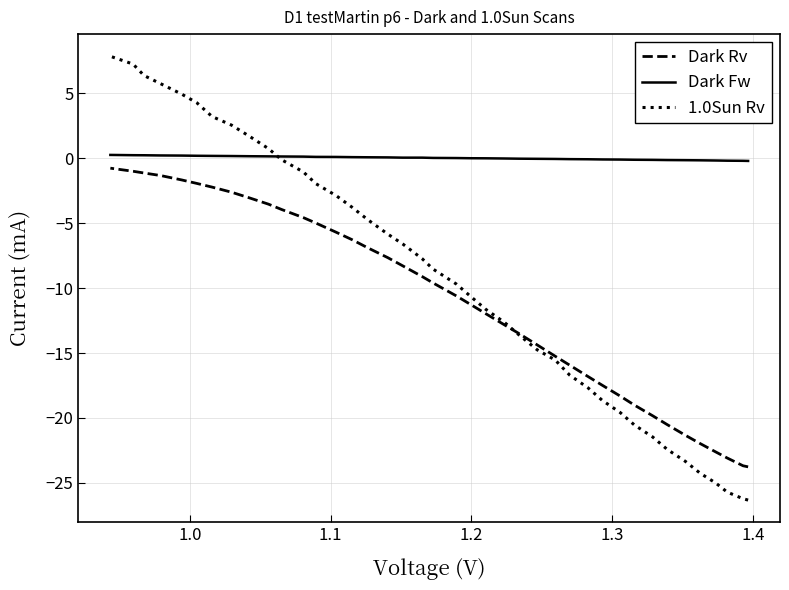

What is the highest value of the Dark Fw series?

0.3